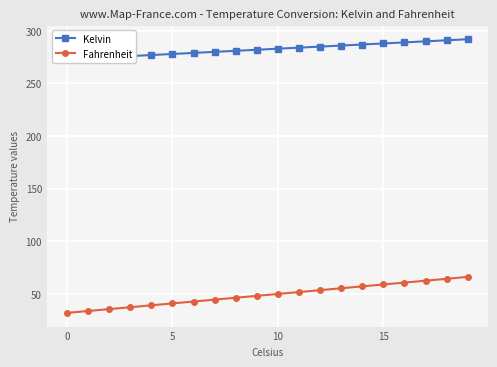

What is the spread (max minus min) of values at 7?

235.4